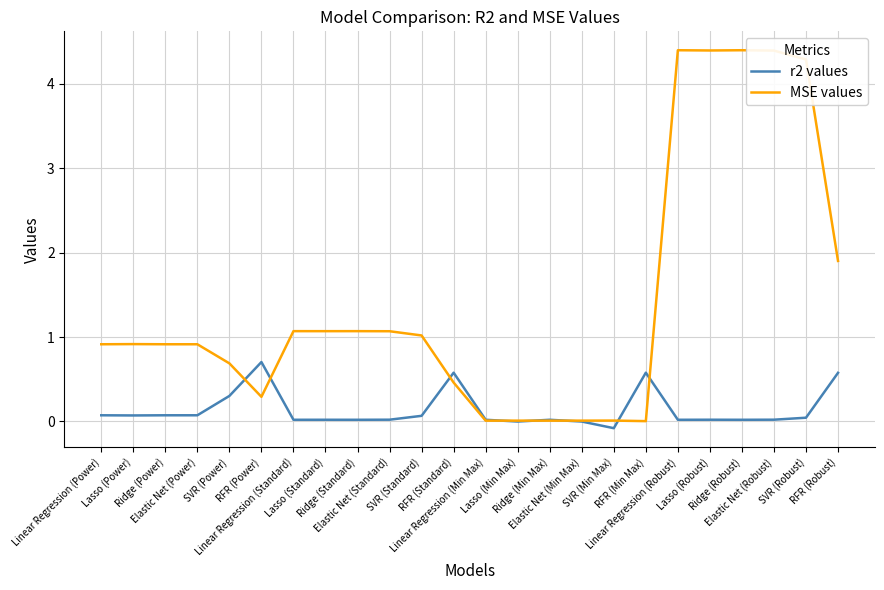

After their last crossing, which series has the higher values: r2 values or MSE values?

MSE values